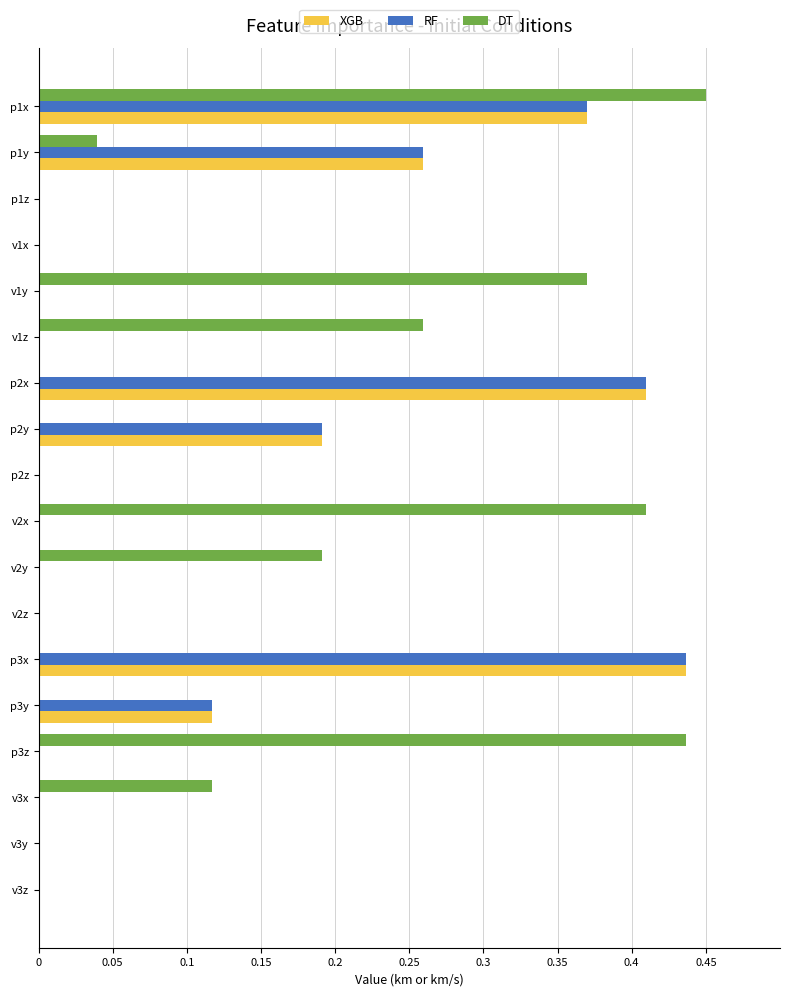

At which category is the sum across all series the highest?

p1x